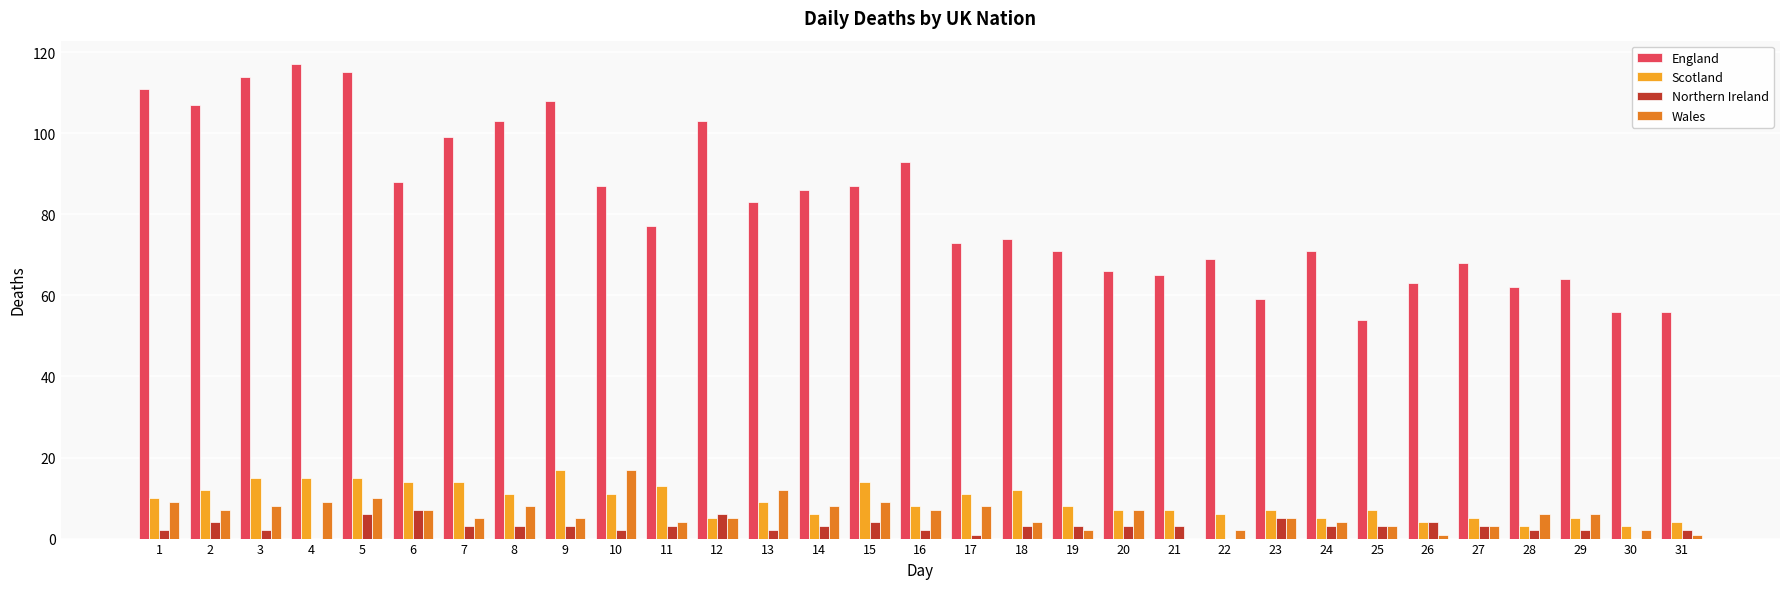

How many Northern Ireland values are between 2 and 3?

20